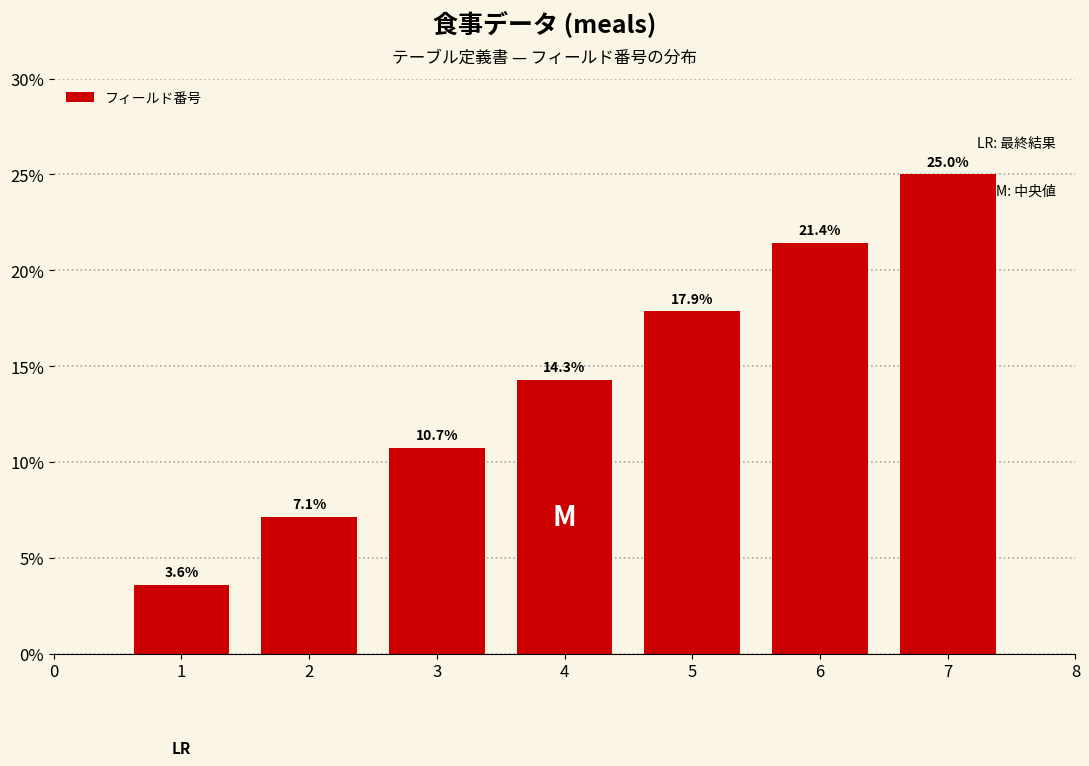

Reading right to left, extract all data points from this chart.

25.0	21.4	17.9	14.3	10.7	7.1	3.6